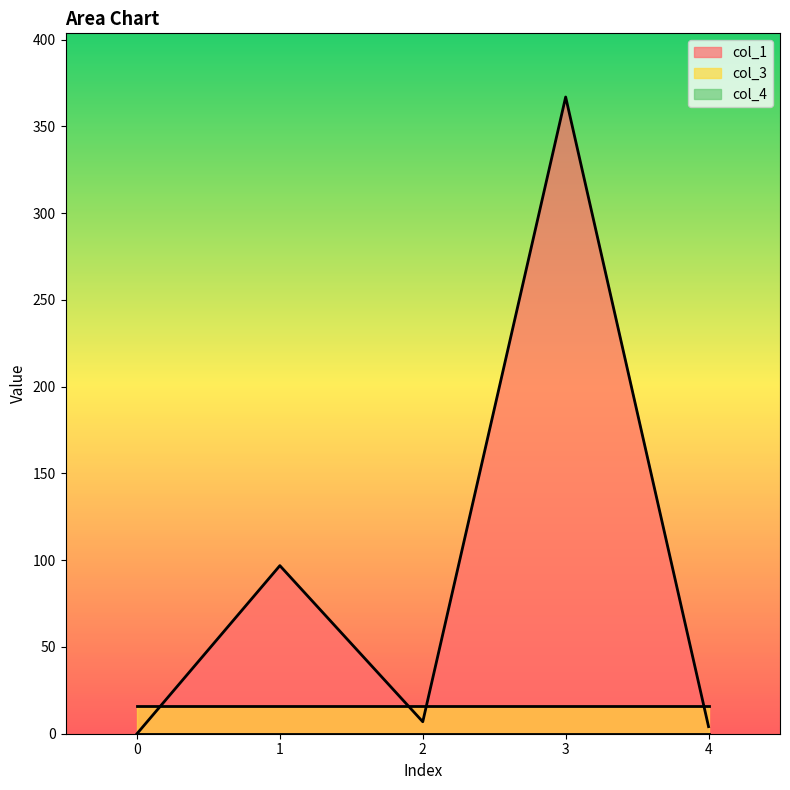

Between 4 and 1, which is larger?

1